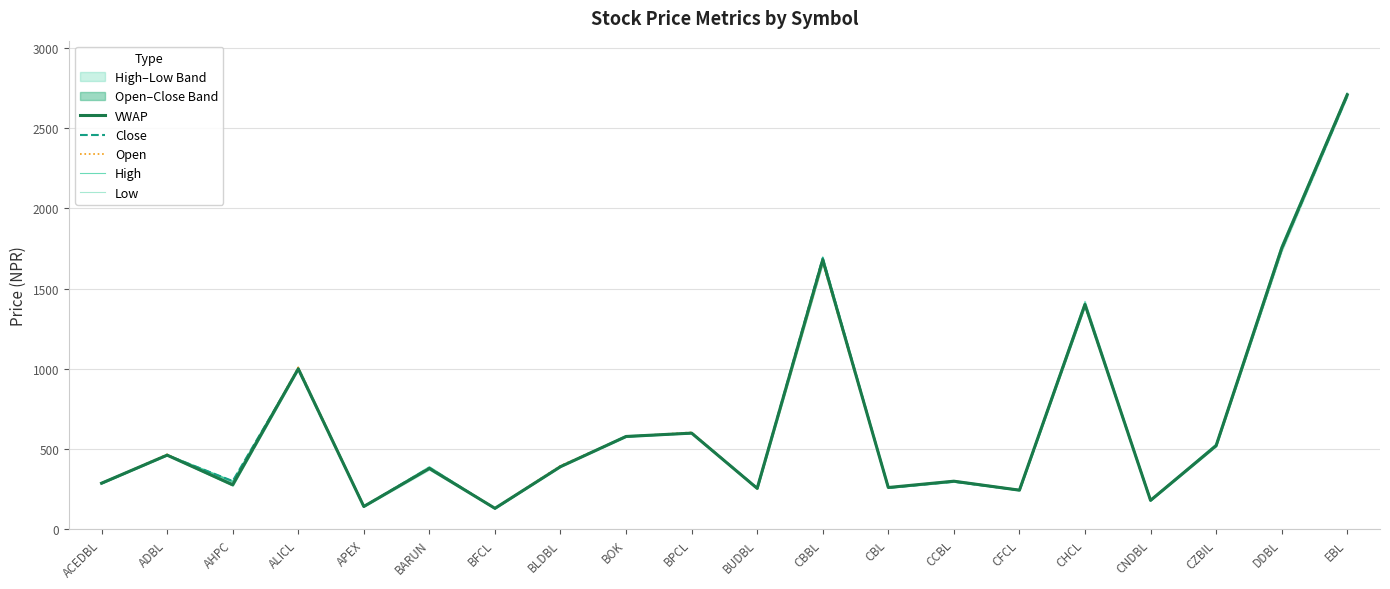

Which category has the highest value in the VWAP series?

EBL